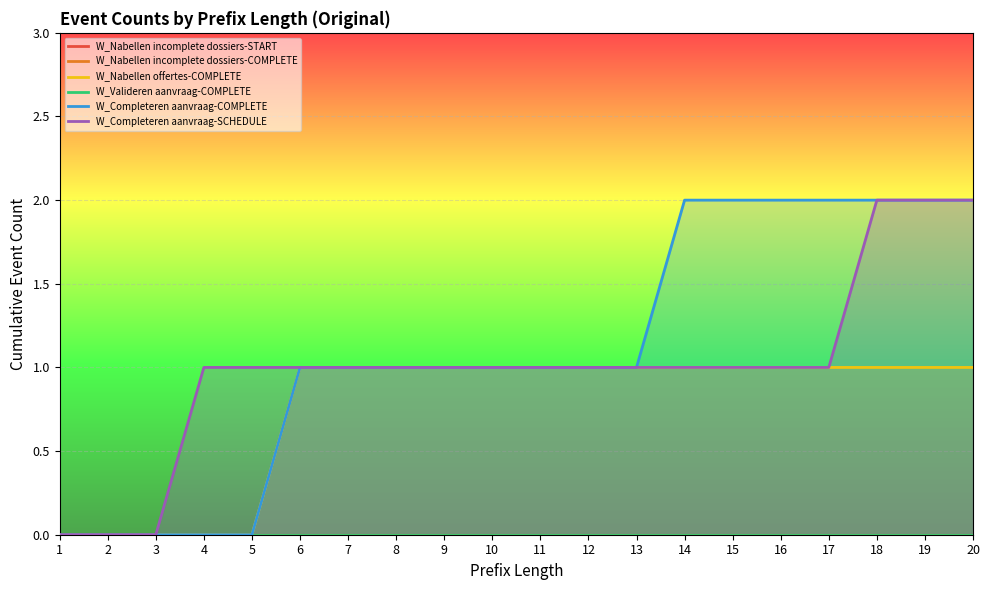

Reading left to right, transcribe all the data shown in this chart.

W_Nabellen incomplete dossiers-START: 1=0	2=0	3=0	4=0	5=0	6=0	7=0	8=0	9=0	10=0	11=0	12=0	13=0	14=0	15=0	16=0	17=0	18=0	19=0	20=0
W_Nabellen incomplete dossiers-COMPLETE: 1=0	2=0	3=0	4=0	5=0	6=0	7=0	8=0	9=0	10=0	11=0	12=0	13=0	14=0	15=0	16=0	17=0	18=0	19=0	20=0
W_Nabellen offertes-COMPLETE: 1=0	2=0	3=0	4=0	5=0	6=1	7=1	8=1	9=1	10=1	11=1	12=1	13=1	14=1	15=1	16=1	17=1	18=1	19=1	20=1
W_Valideren aanvraag-COMPLETE: 1=0	2=0	3=0	4=0	5=0	6=0	7=0	8=0	9=0	10=0	11=0	12=0	13=0	14=0	15=0	16=0	17=0	18=0	19=0	20=0
W_Completeren aanvraag-COMPLETE: 1=0	2=0	3=0	4=0	5=0	6=1	7=1	8=1	9=1	10=1	11=1	12=1	13=1	14=2	15=2	16=2	17=2	18=2	19=2	20=2
W_Completeren aanvraag-SCHEDULE: 1=0	2=0	3=0	4=1	5=1	6=1	7=1	8=1	9=1	10=1	11=1	12=1	13=1	14=1	15=1	16=1	17=1	18=2	19=2	20=2